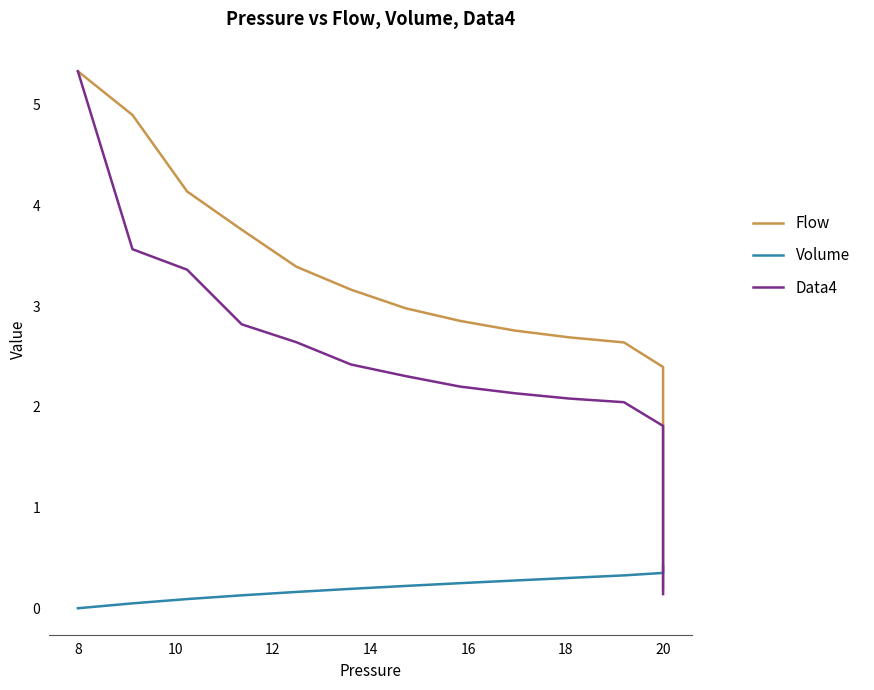

What is the label of the 18th point from the right?

10